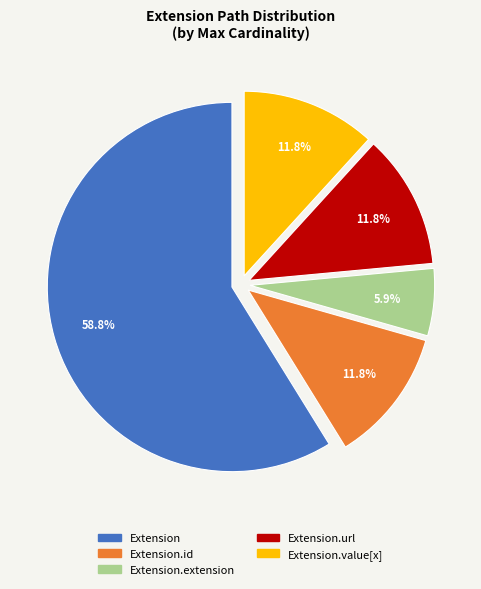

Does any single category account for the majority?

Yes